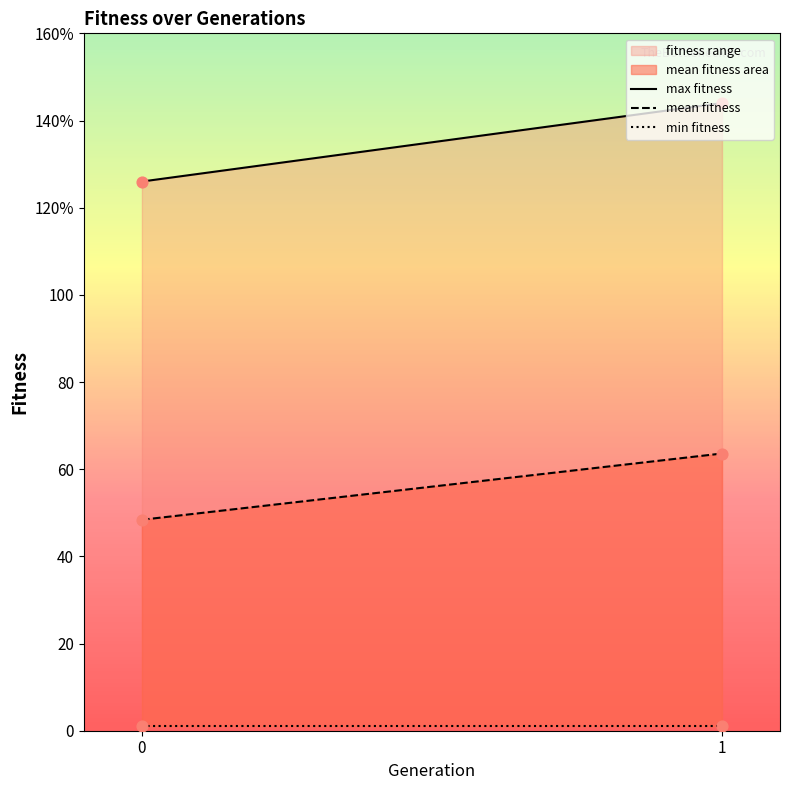

Which series has the largest total across all categories?

max fitness